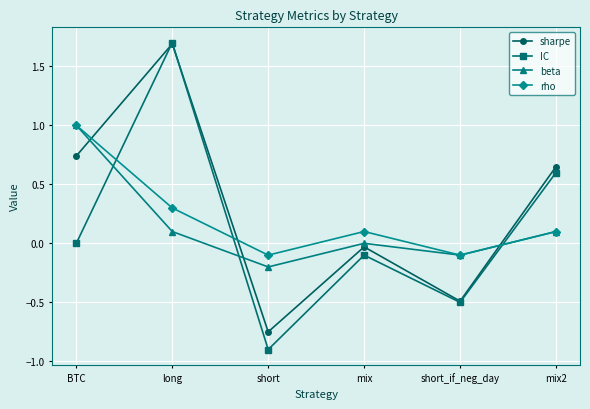

The rho series shows 0.1 at mix2. True or false?

True